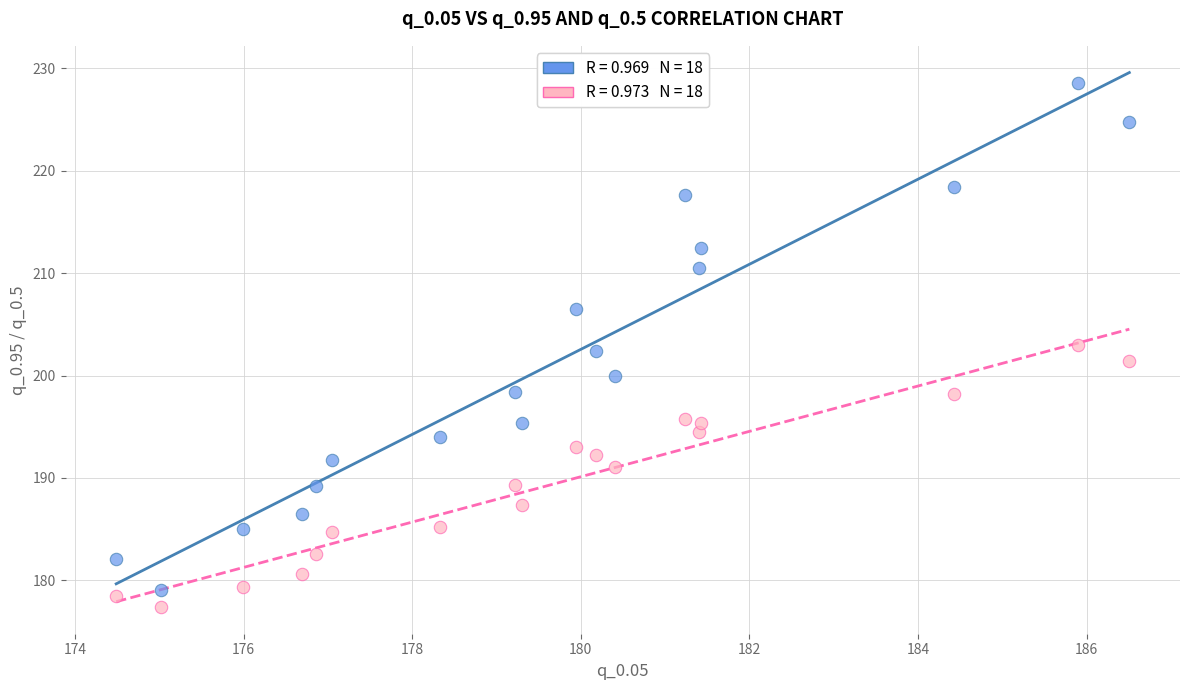

Across all data points, what is the range of Y values (max minus min)?

51.1